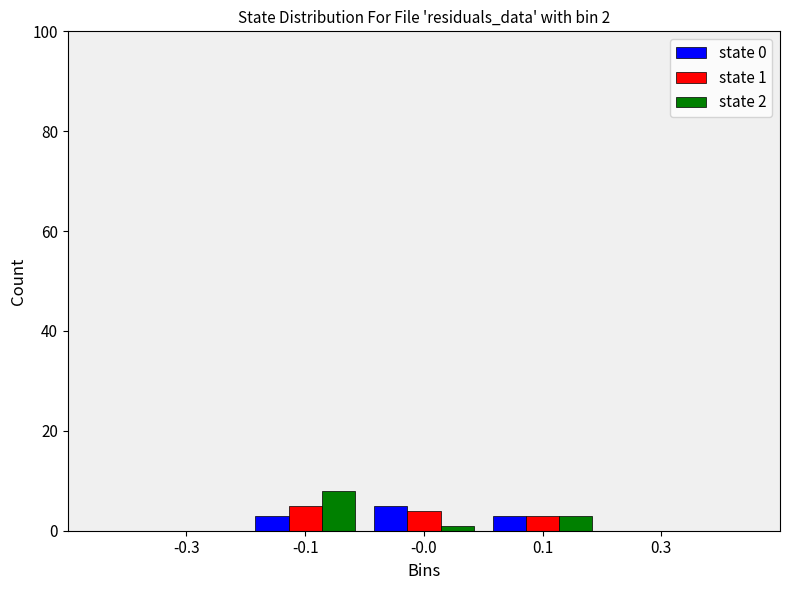

Reading right to left, extract all data points from this chart.

state 0: 0.3=0	0.1=3	-0.0=5	-0.1=3	-0.3=0
state 1: 0.3=0	0.1=3	-0.0=4	-0.1=5	-0.3=0
state 2: 0.3=0	0.1=3	-0.0=1	-0.1=8	-0.3=0